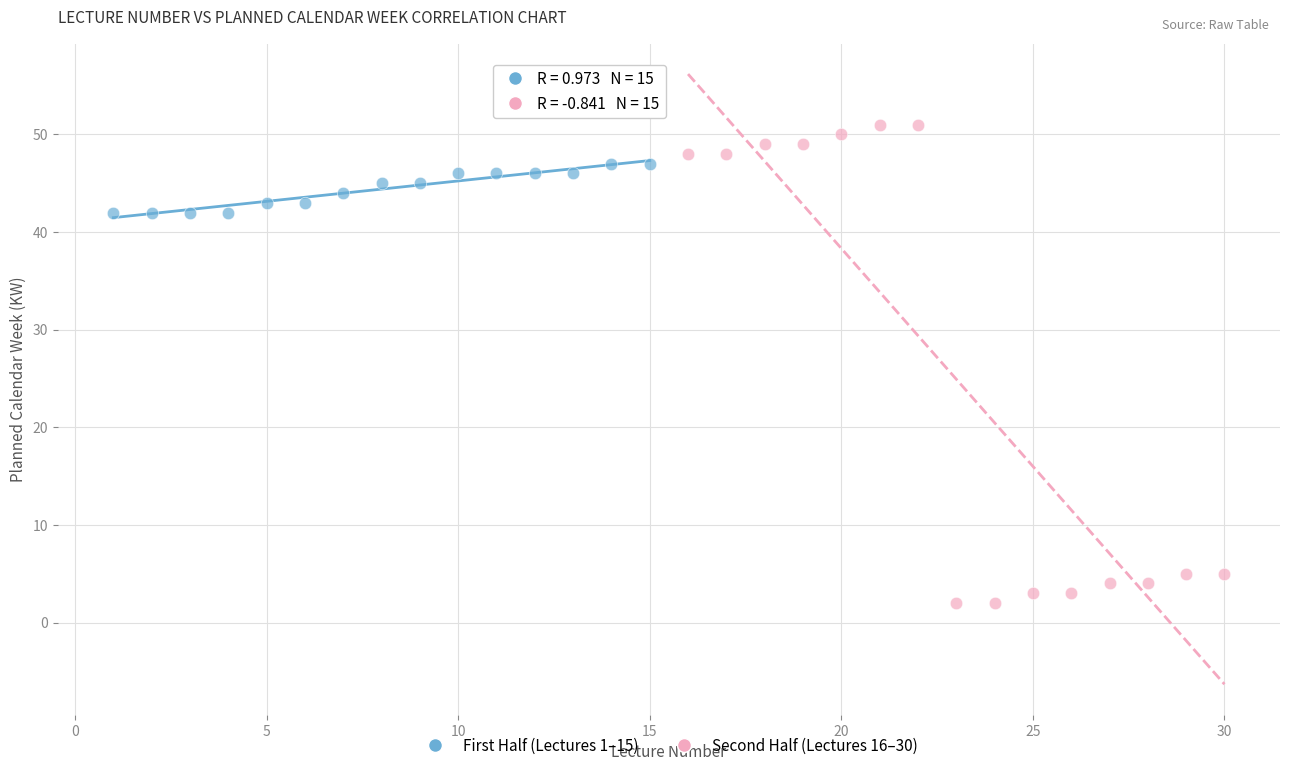

Which series reaches the minimum Y coordinate?

Second Half (Lectures 16–30)